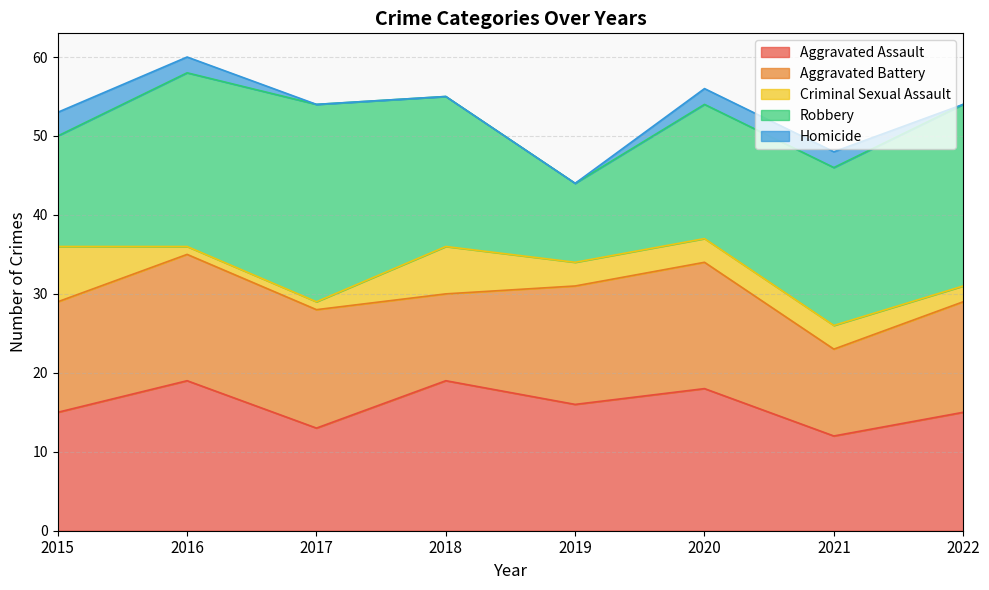

At which label does Aggravated Assault reach its minimum?

2021